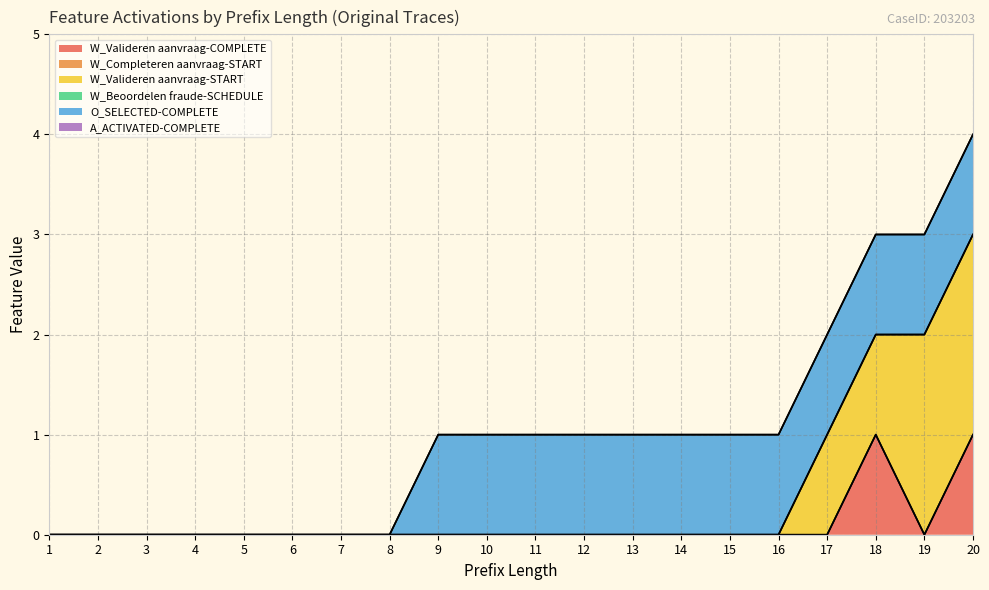

True or false: O_SELECTED-COMPLETE and W_Completeren aanvraag-START cross at least once.

False